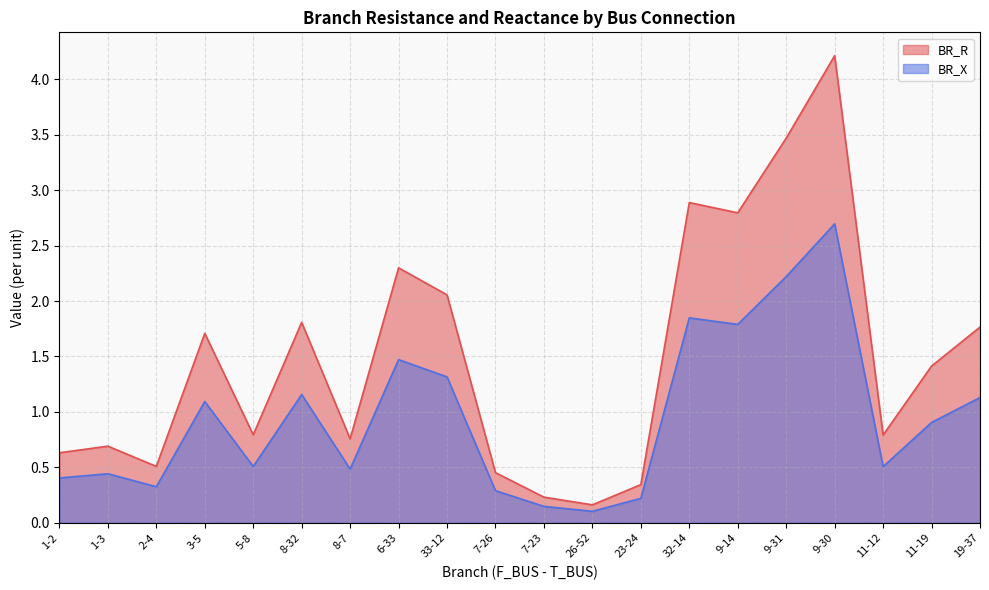

True or false: BR_X and BR_R intersect in this chart.

False